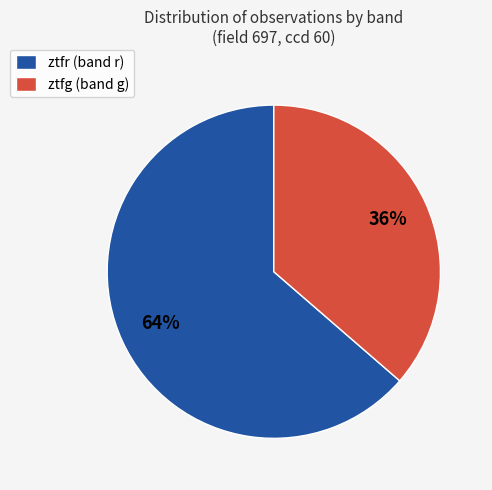

To the nearest percent, what is the average slice percentage?

50%